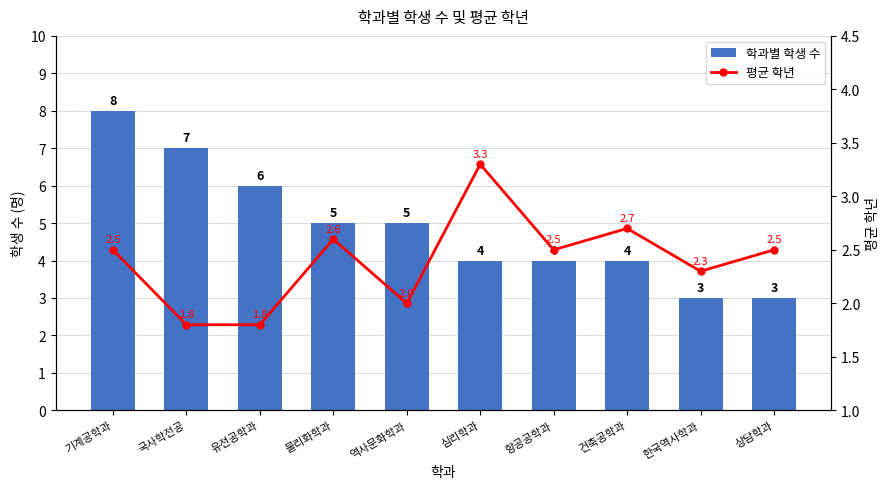

What is the total value across all series at 상담학과?

5.5